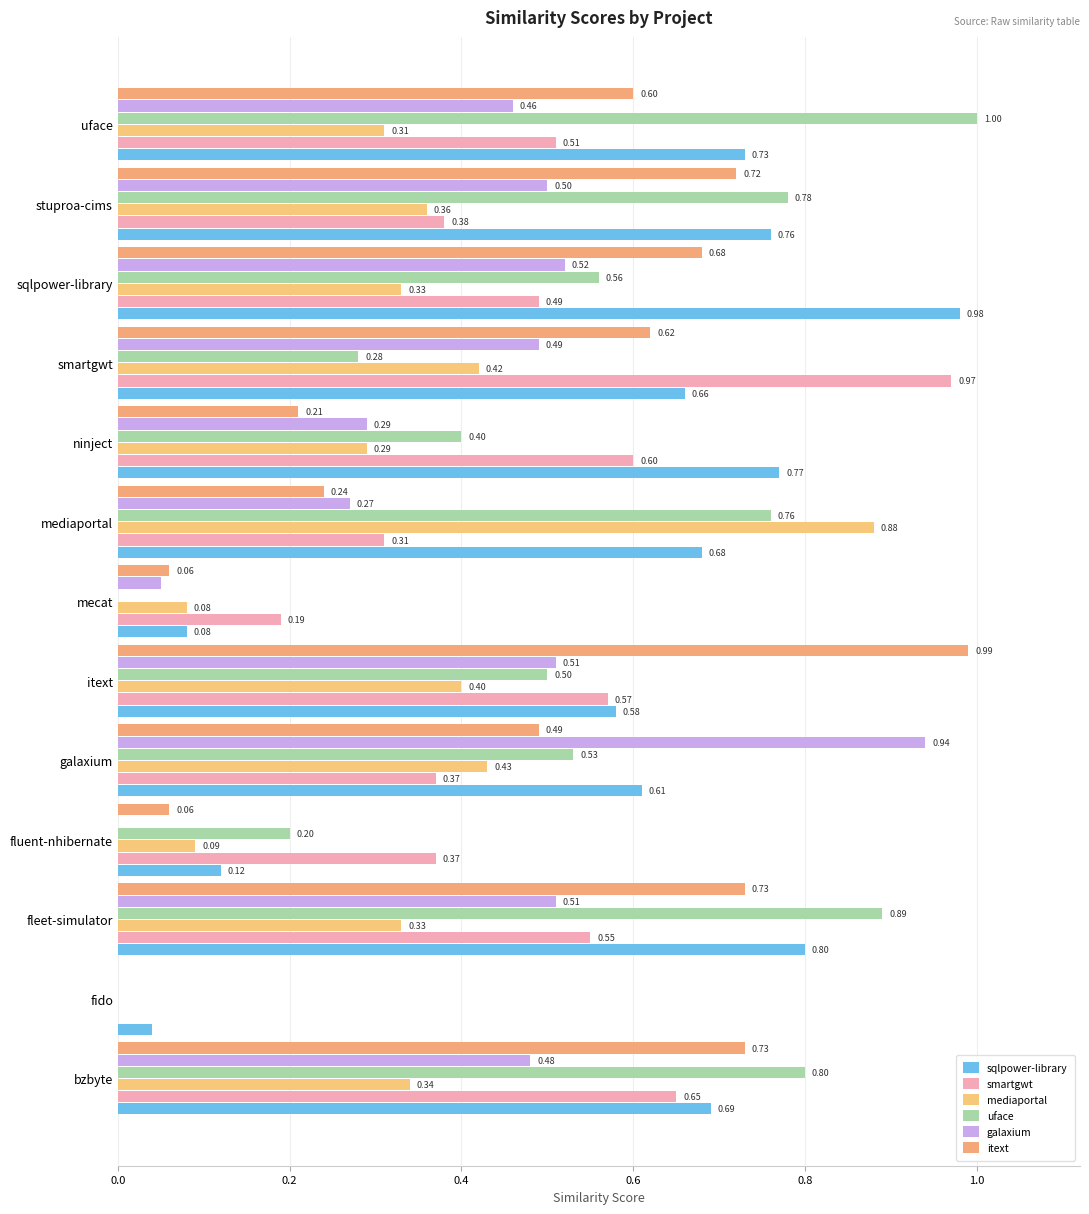

True or false: galaxium.csv has a value of 0.4 at mediaportal.

False